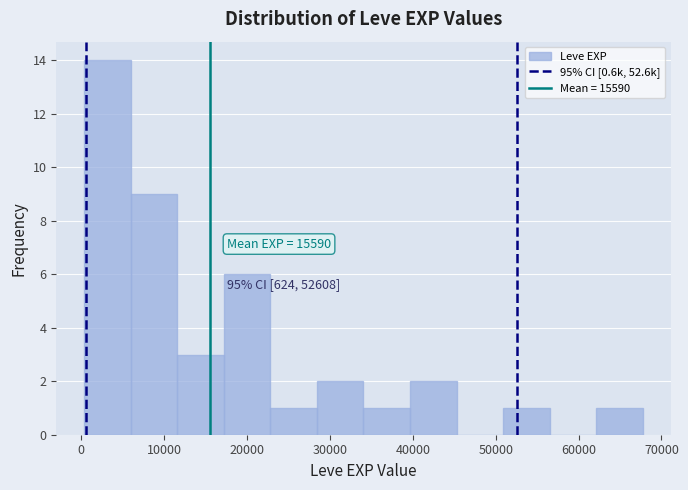

Which range on the x-axis has the tallest bar?

0 to 6000